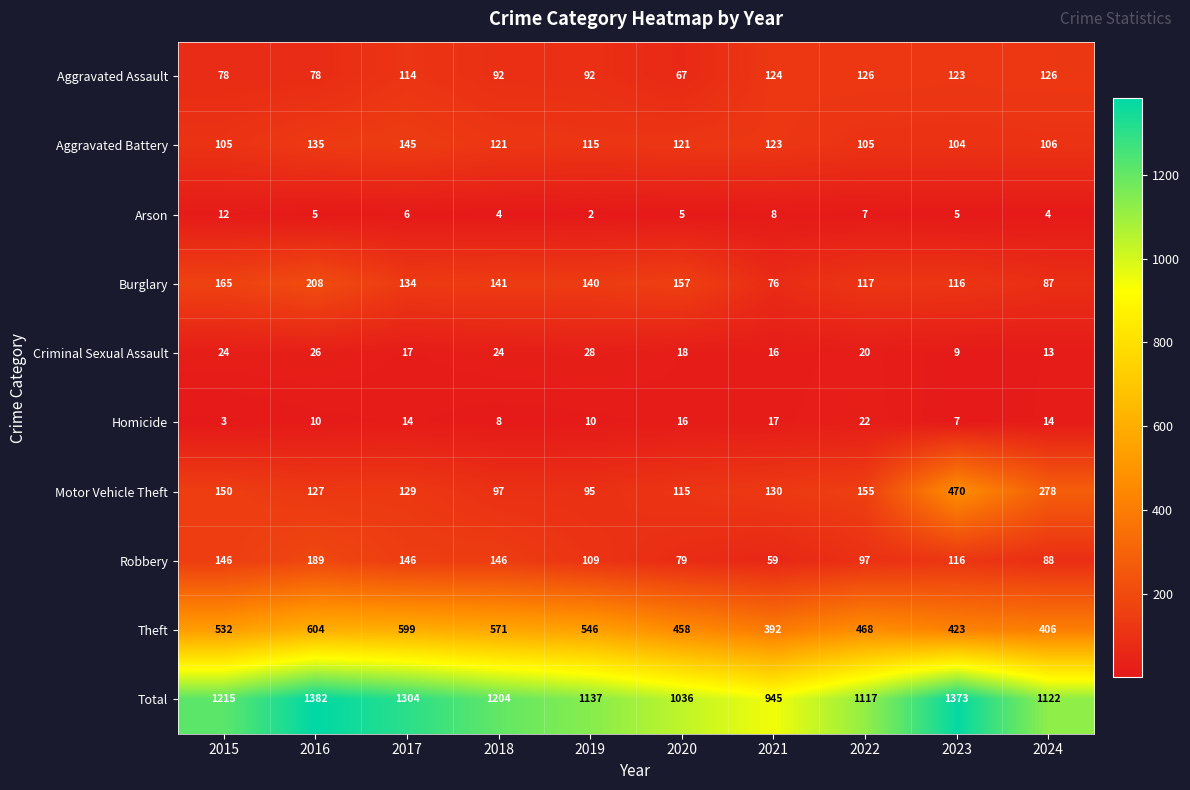

What is the sum of all Theft values?

4999